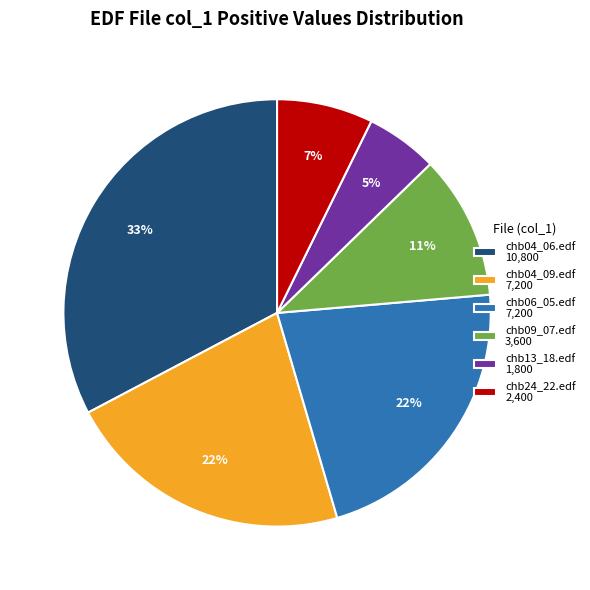

Do chb06_05.edf 7,200 and chb04_09.edf 7,200 together represent more than half of the pie?

No